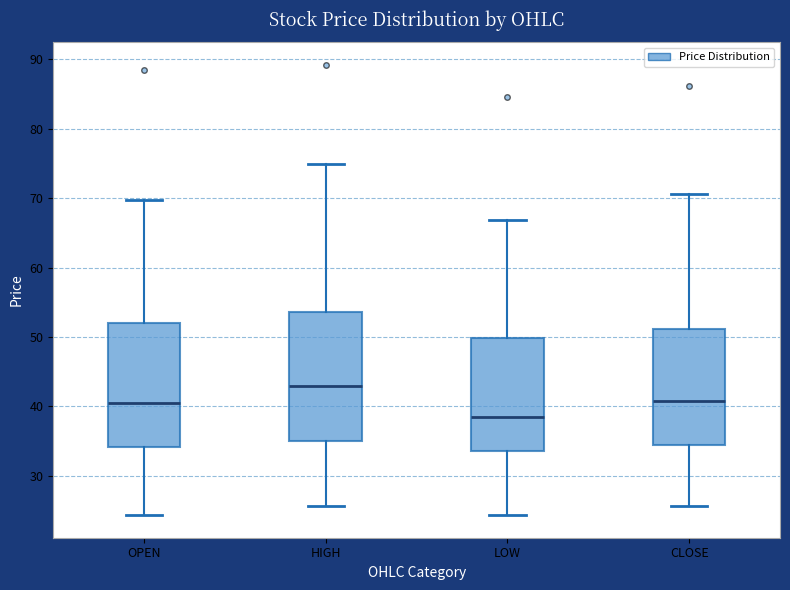

Reading left to right, transcribe this box plot: for each box, give where its median line is, the range the box spans, and where its two whiskers end, as read against the y-axis. The values are not printed on the chart, so give them approximately, as read against the axis.

OPEN: median 40, box 34 to 52, whiskers 24 to 70
HIGH: median 43, box 35 to 54, whiskers 26 to 75
LOW: median 39, box 34 to 50, whiskers 24 to 67
CLOSE: median 41, box 34 to 51, whiskers 26 to 71